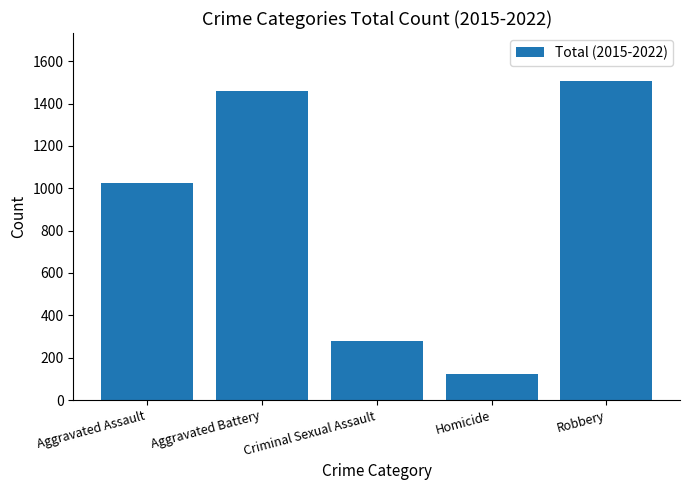

Which category has the highest value across all series?

Robbery